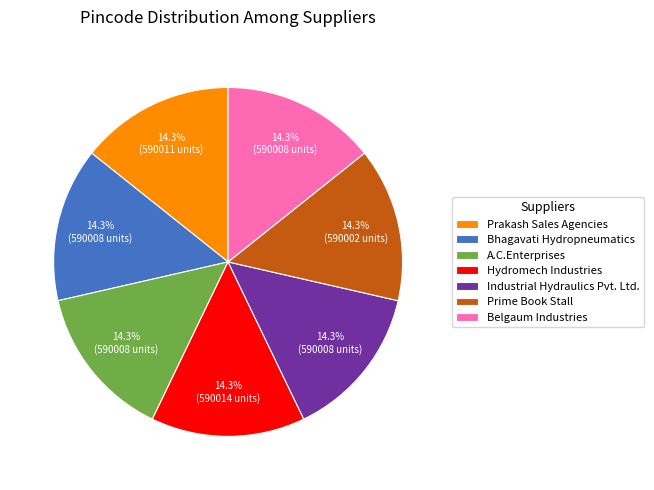

Does any single category account for the majority?

No